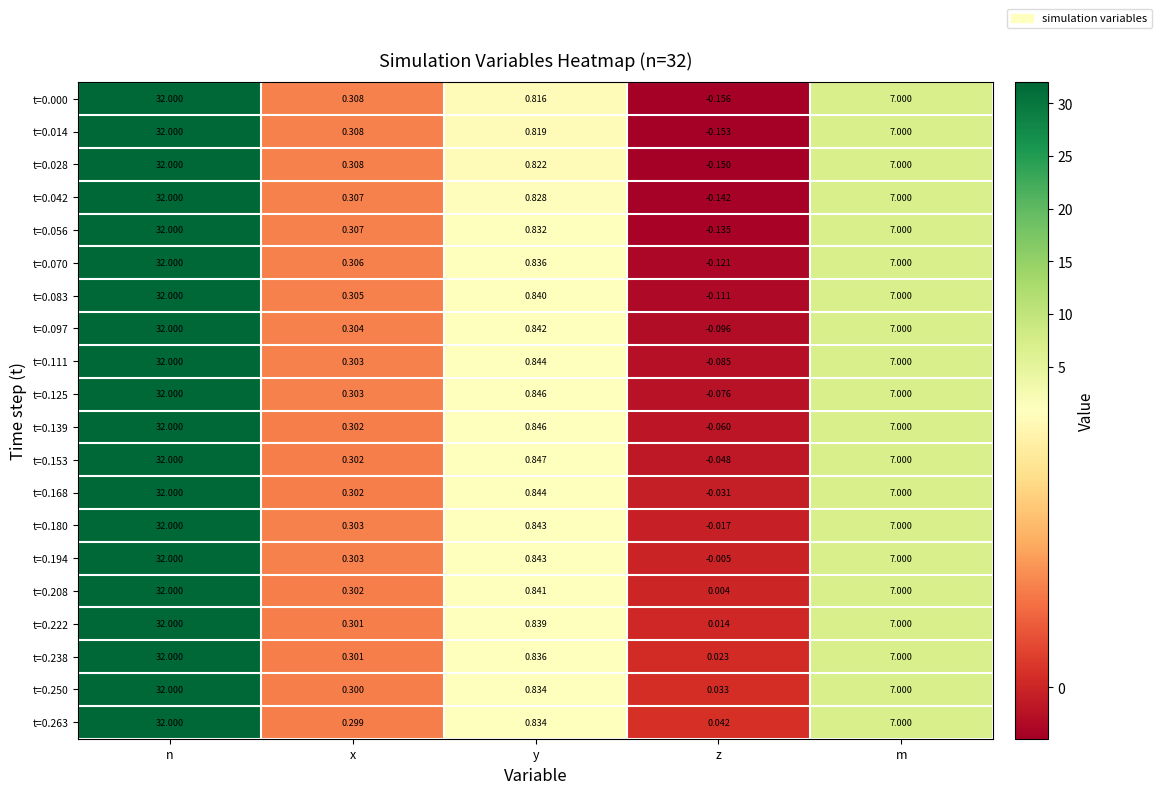

How many categories are shown in the chart?

5